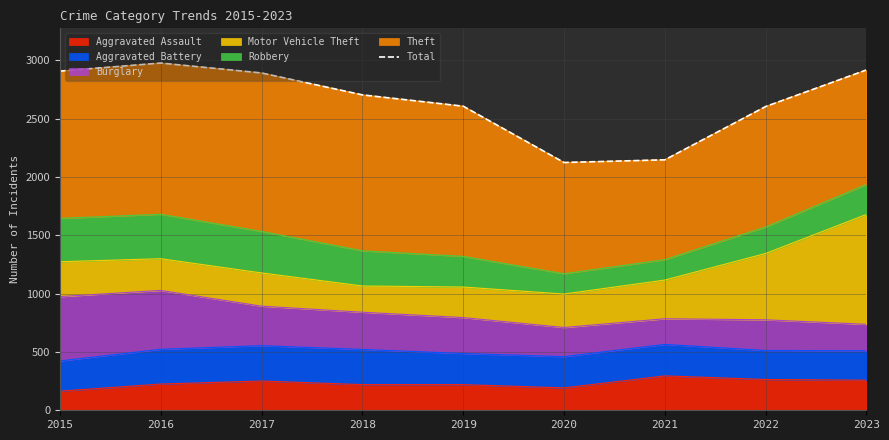

Approximately how many times larger is the value at 2019 compared to 2017?

0.9